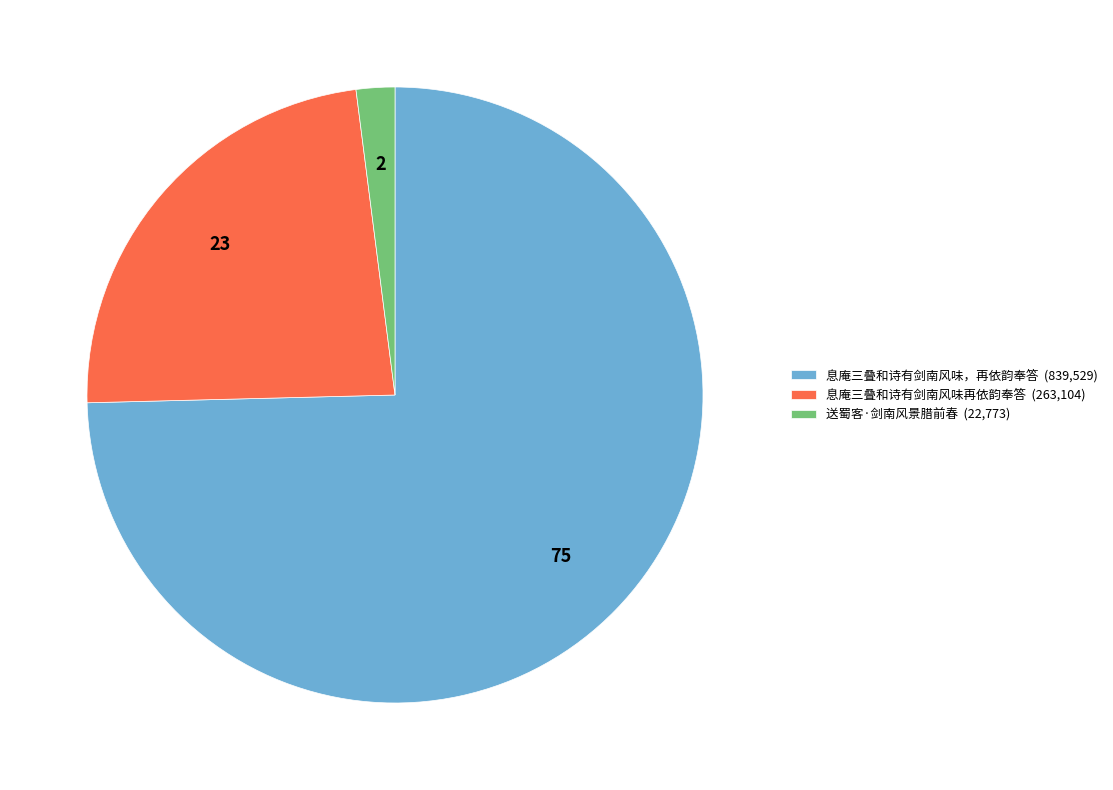

What is the majority slice?

息庵三叠和诗有剑南风味，再依韵奉答